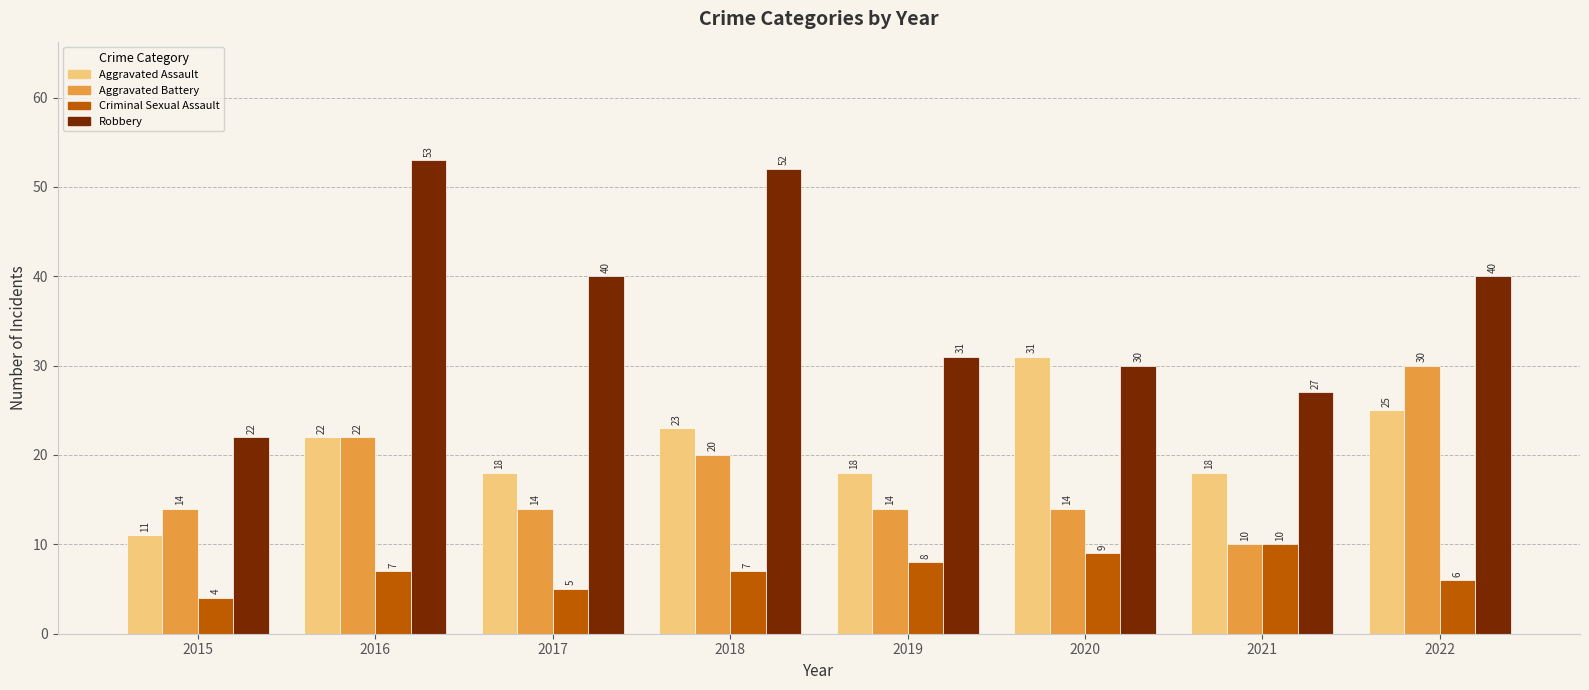

List the series in order of their peak value, highest first.

Robbery, Aggravated Assault, Aggravated Battery, Criminal Sexual Assault